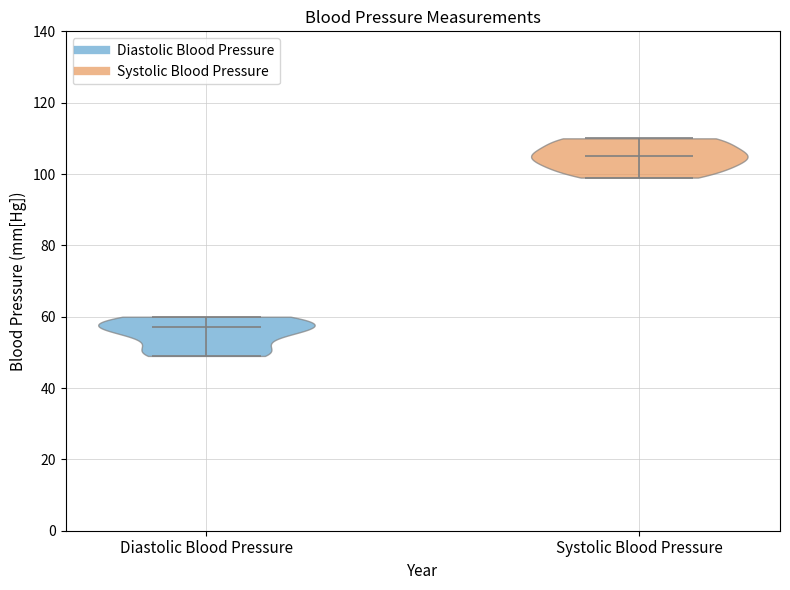

Which violin has the lowest median line?

Diastolic Blood Pressure